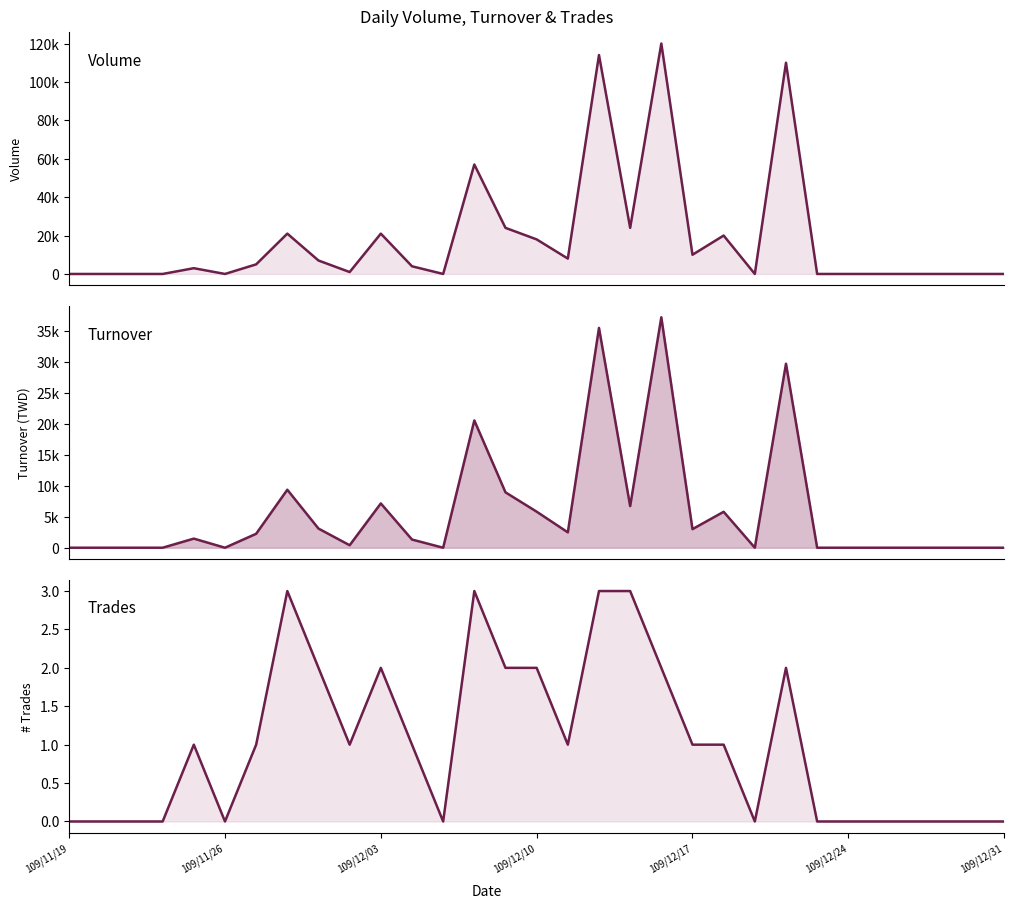

Which series has the largest total across all categories?

Volume (col_5) line